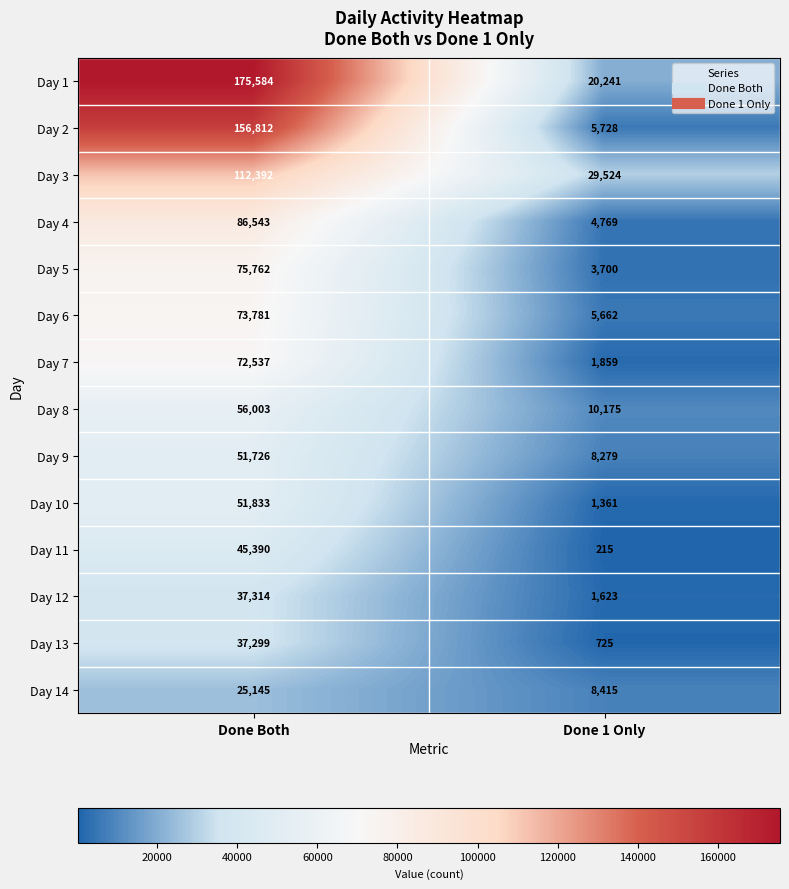

What is the difference between the Day 6 values at Done 1 Only and Done Both?

68119